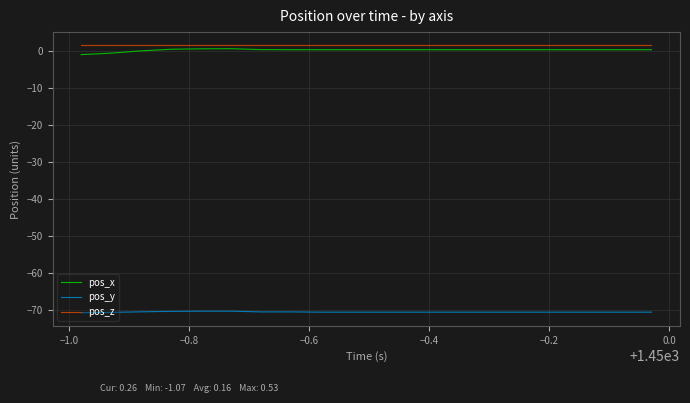

What is the minimum value shown in the chart?

-70.8